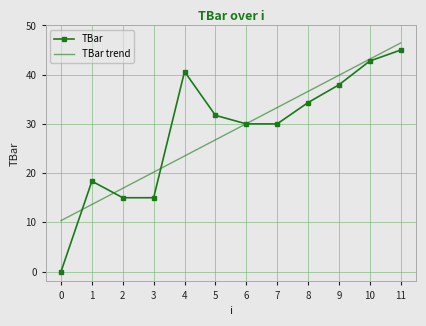

List the series in order of their peak value, highest first.

TBar trend, TBar